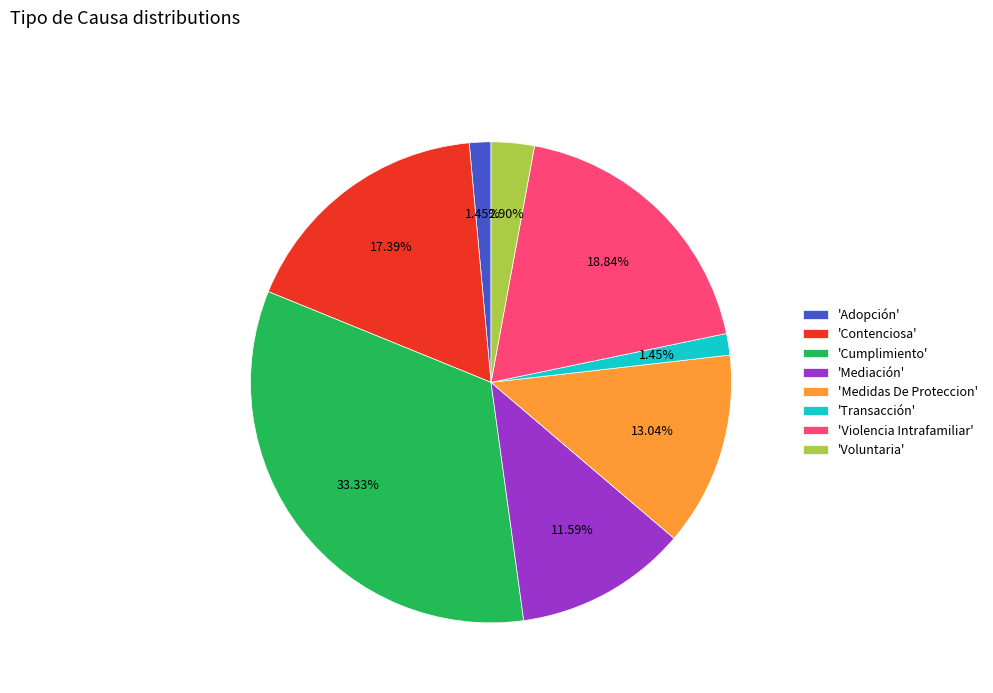

Does 'Medidas De Proteccion' represent more than half of the total?

No